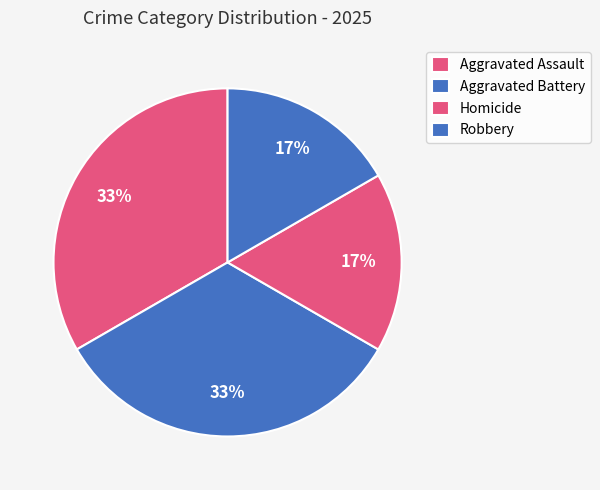

How many slices are in this pie chart?

4